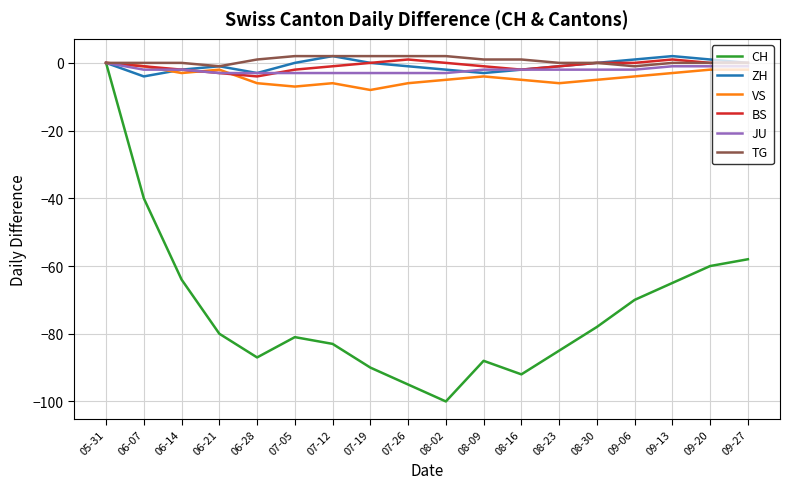

Between 06-07 and 09-20, which series saw the biggest shift?

CH